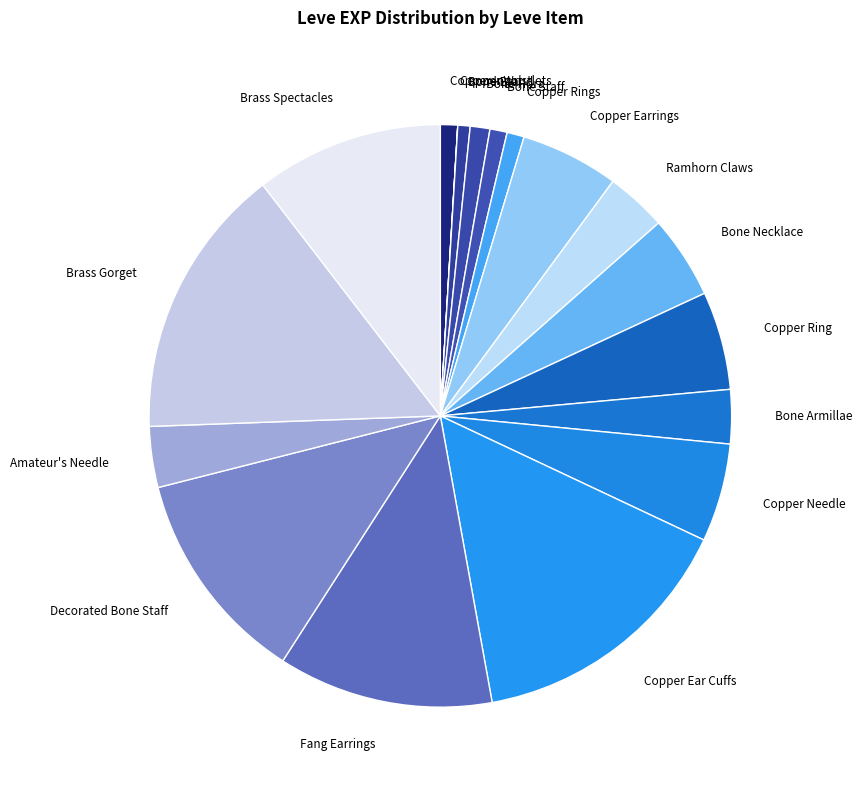

Between Brass Spectacles and Fang Earrings, which is larger?

Fang Earrings